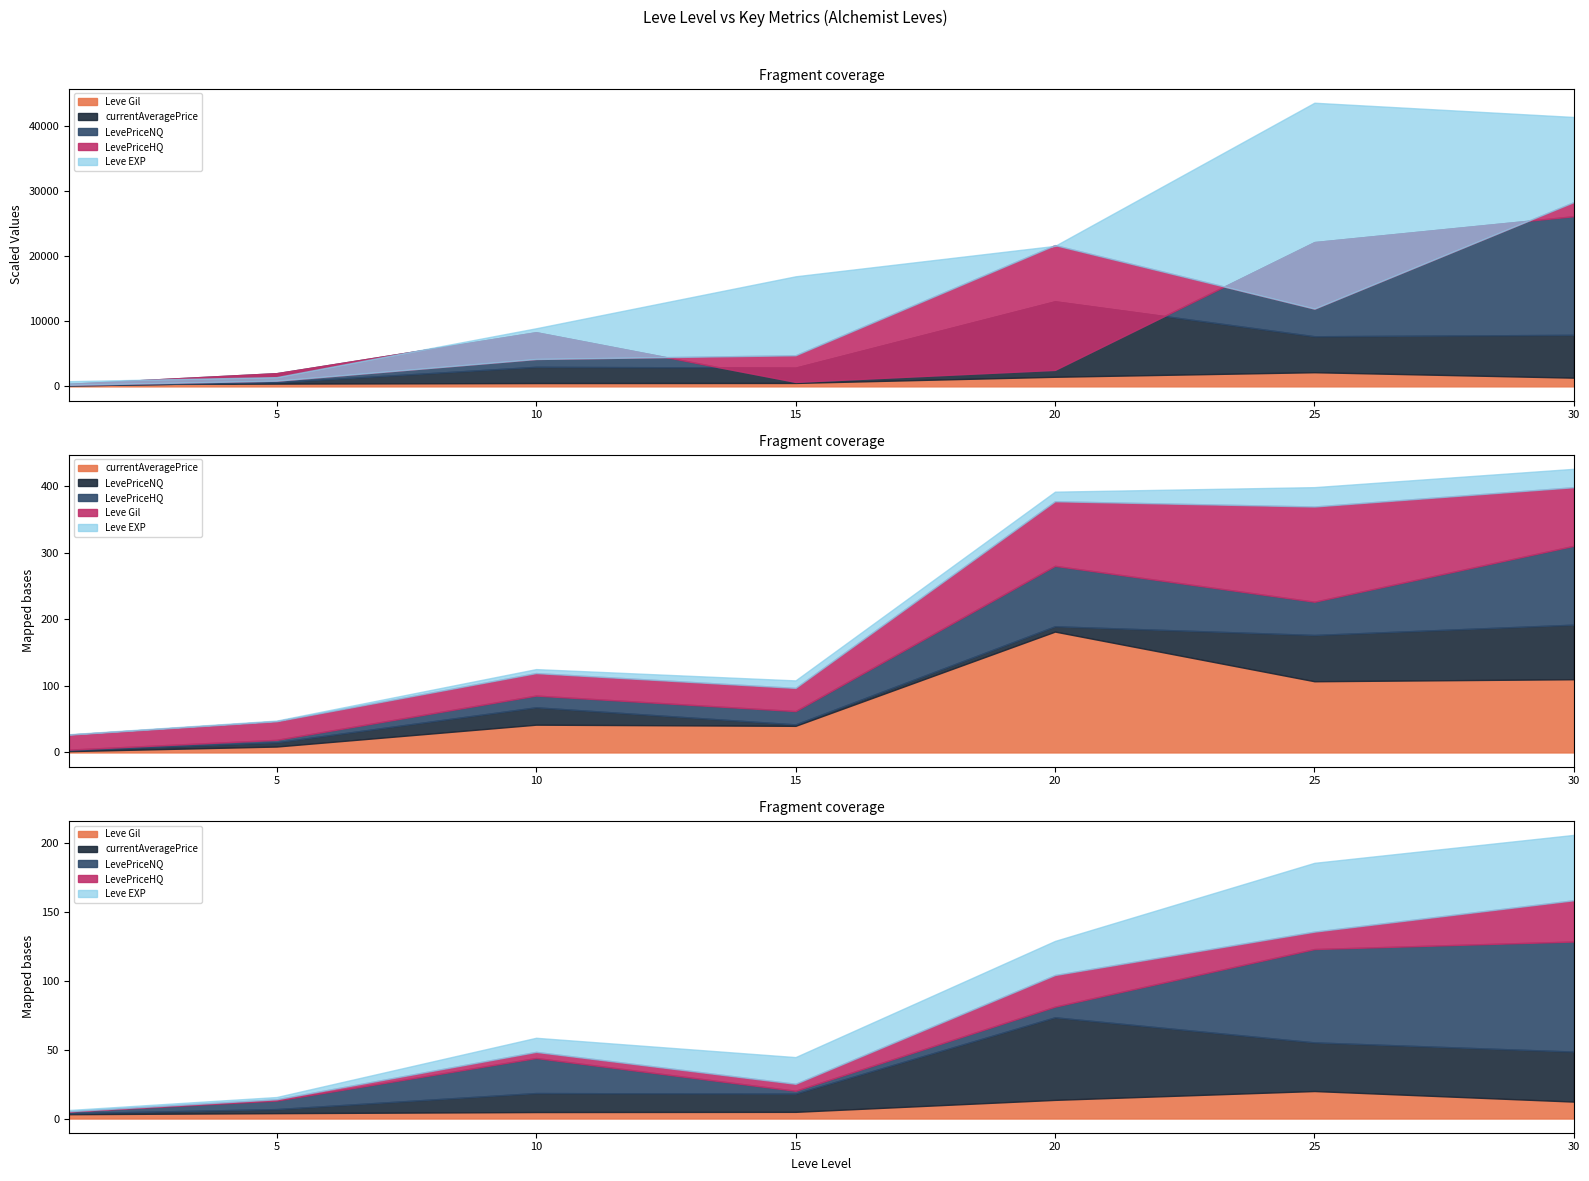

In LevePriceHQ, how many points are higher than both neighbors (excluding endpoints)?

1